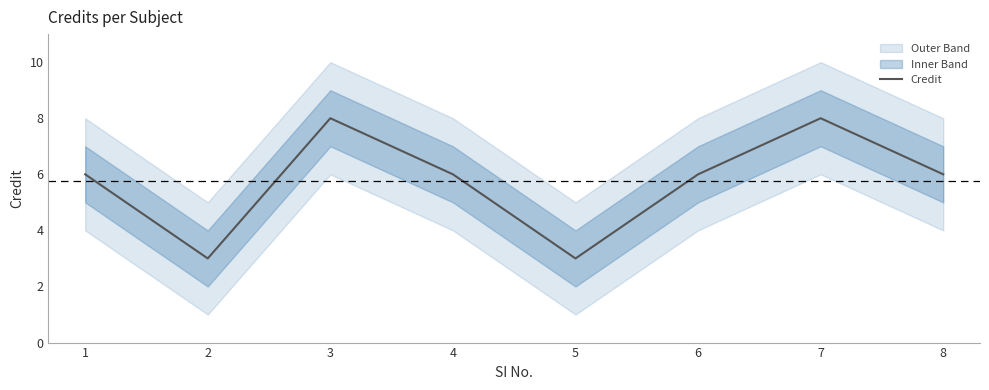

How many lines are shown in the chart?

1